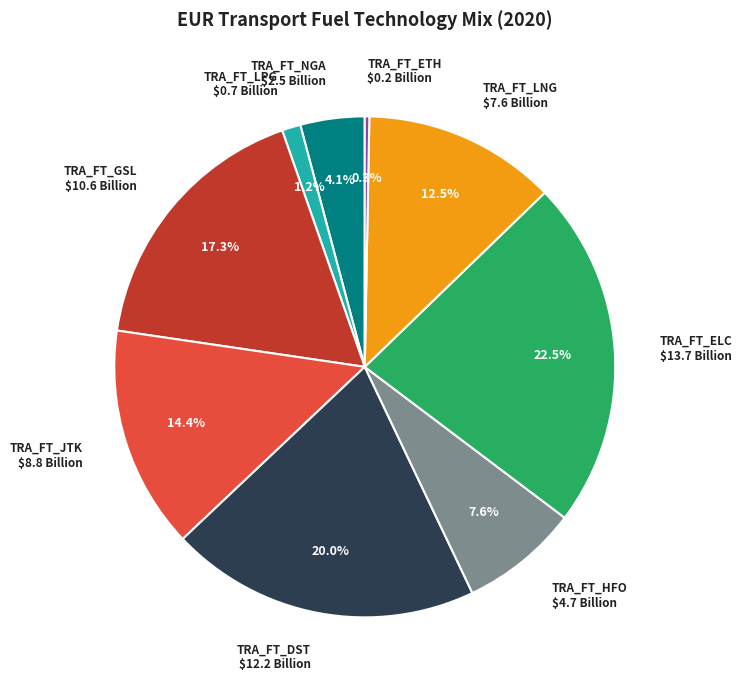

To the nearest percent, what is the combined percentage of TRA_FT_NGA and TRA_FT_ELC?

27%